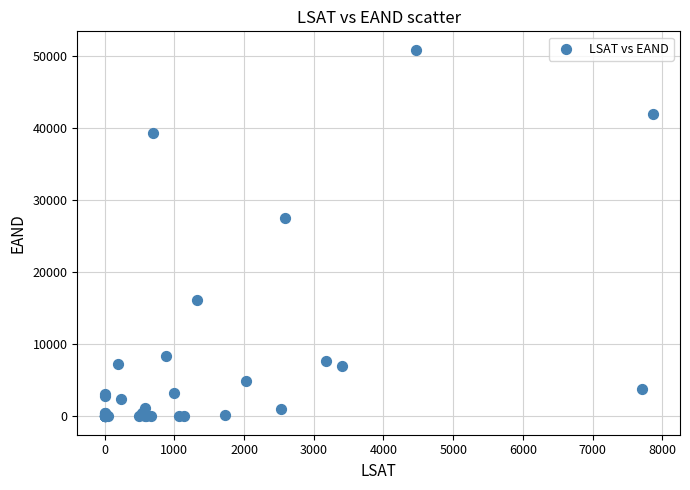

What Y value in the scatter plot is closest to 25460?

27493